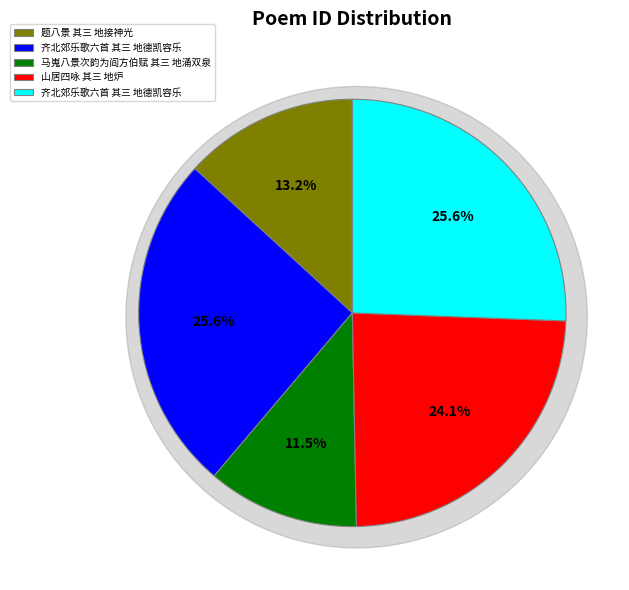

Approximately how many times larger is the value at 题八景 其三 地接神光 compared to 齐北郊乐歌六首 其三 地德凯容乐?

0.5